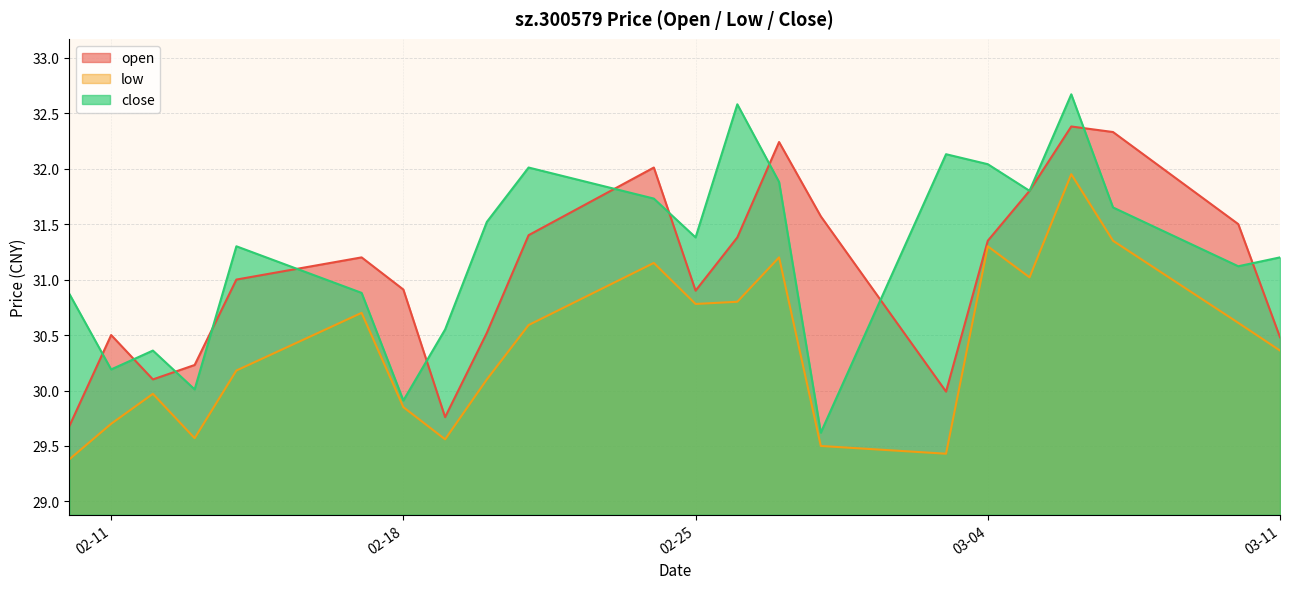

List the series in order of their overall mean, highest first.

close, open, low